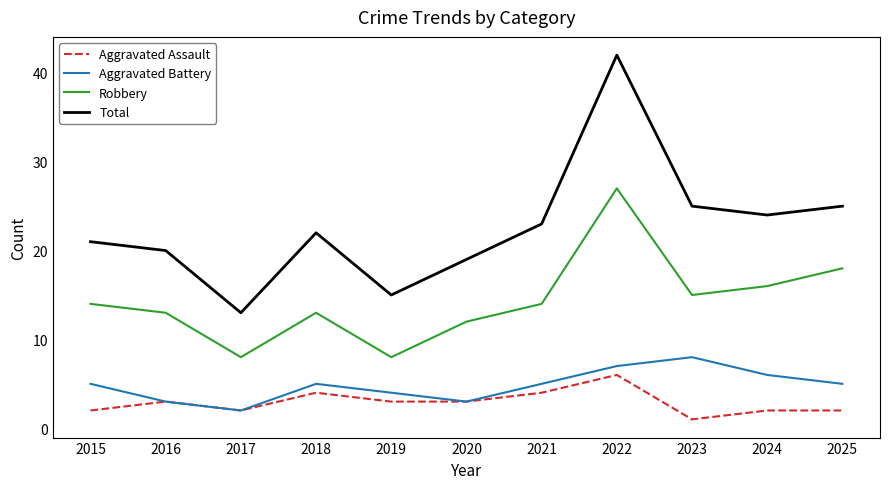

How many lines are shown in the chart?

4